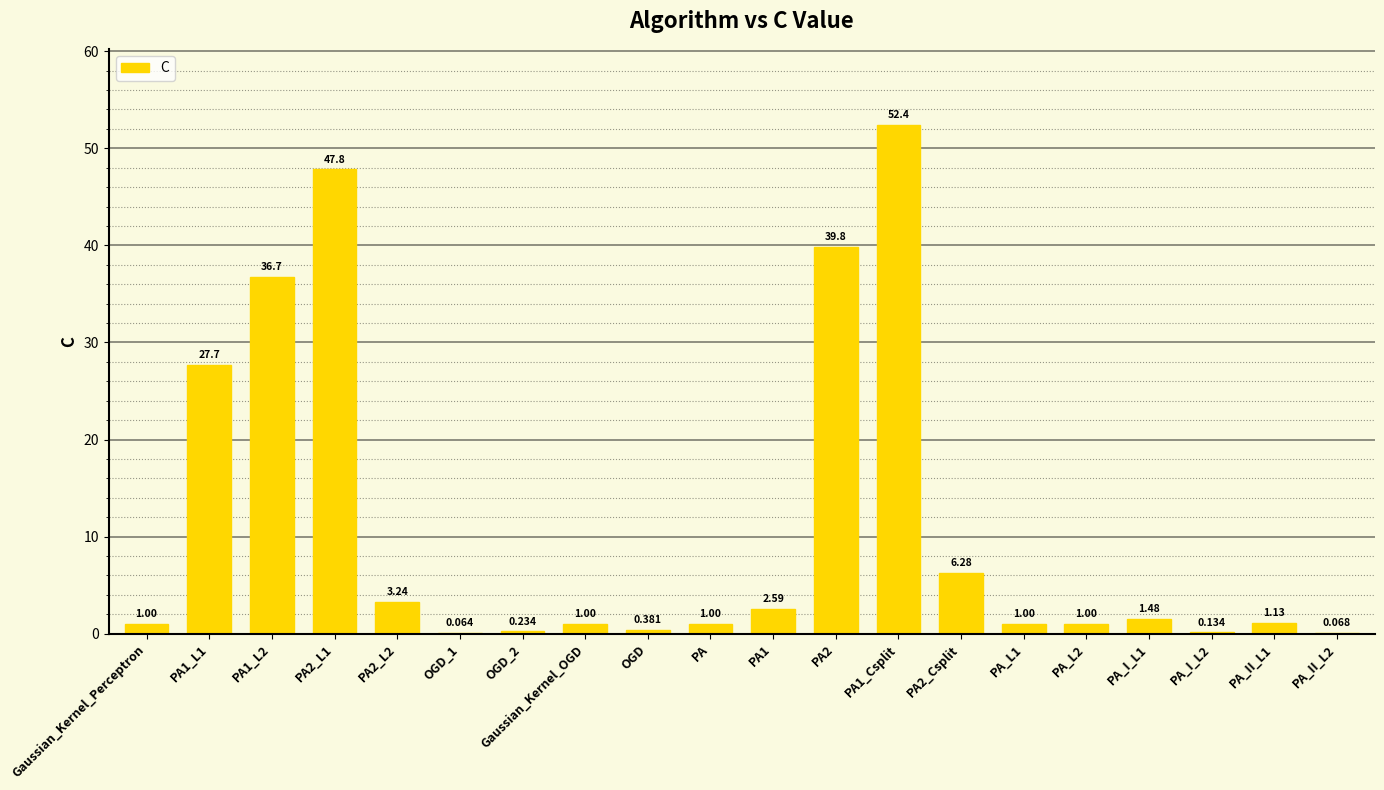

How many data points does each series have?

20